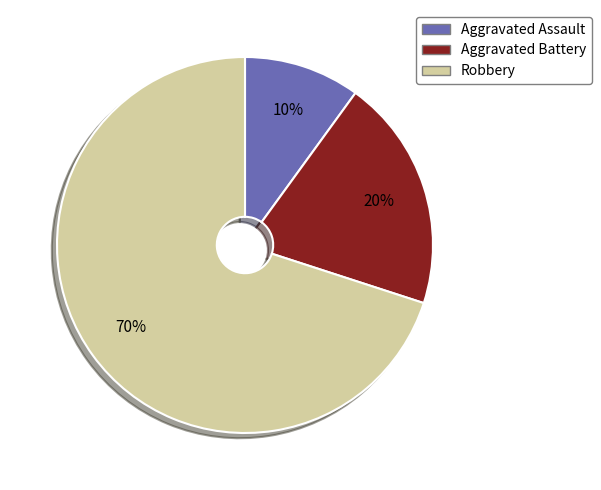

To the nearest percent, what portion does Aggravated Battery represent?

20%